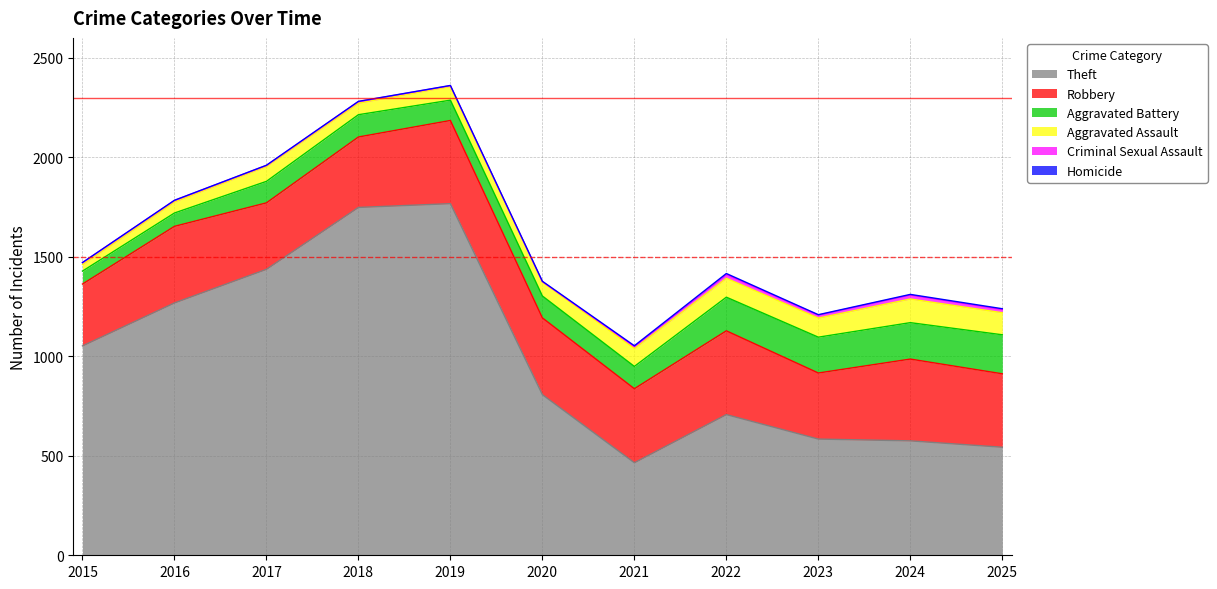

Reading left to right, list all the values displayed in this chart.

Theft: 1052	1268	1437	1748	1767	807	465	707	584	575	543
Robbery: 311	385	334	354	418	386	372	421	332	411	369
Aggravated Battery: 65	67	108	112	102	110	112	169	180	183	196
Aggravated Assault: 33	56	75	58	69	70	90	95	96	119	111
Criminal Sexual Assault: 10	7	5	8	4	2	10	19	15	20	16
Homicide: 0	1	1	1	1	2	4	5	2	3	4